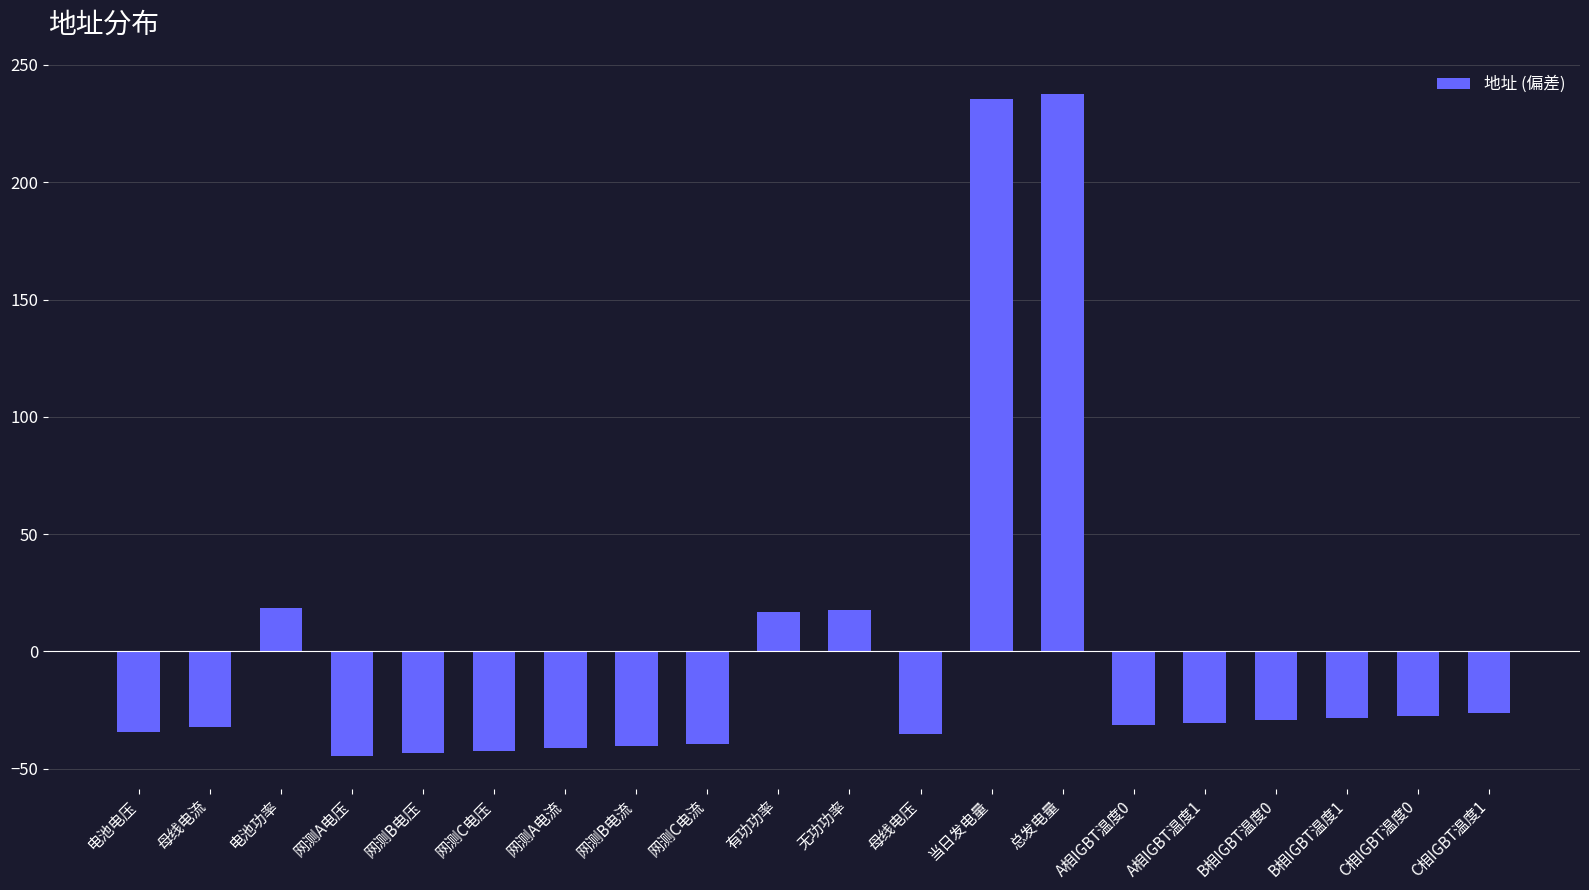

True or false: the data shows 237.7 at 总发电量.

True